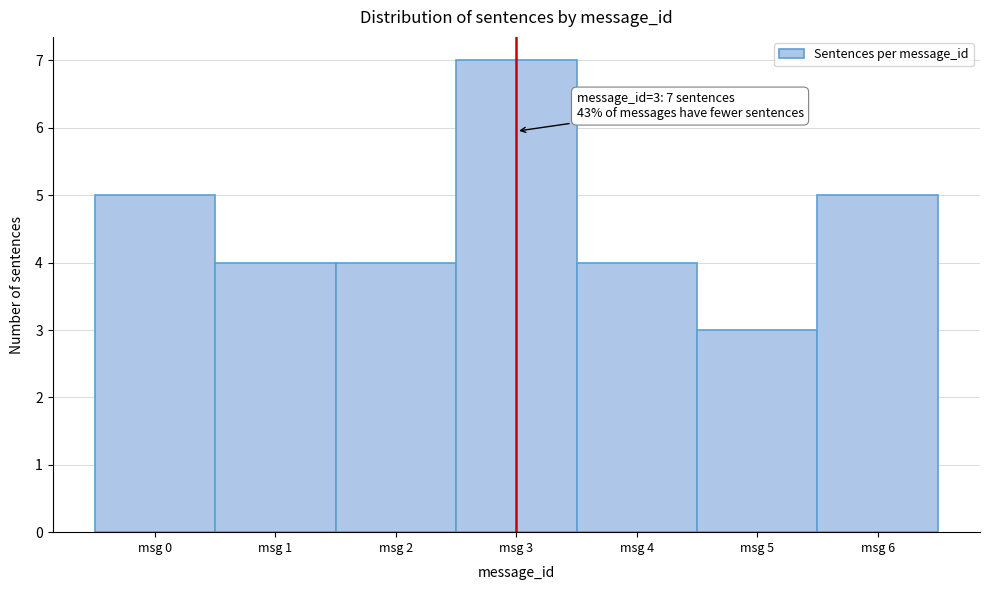

Which range on the x-axis has the tallest bar?

2.5 to 3.5